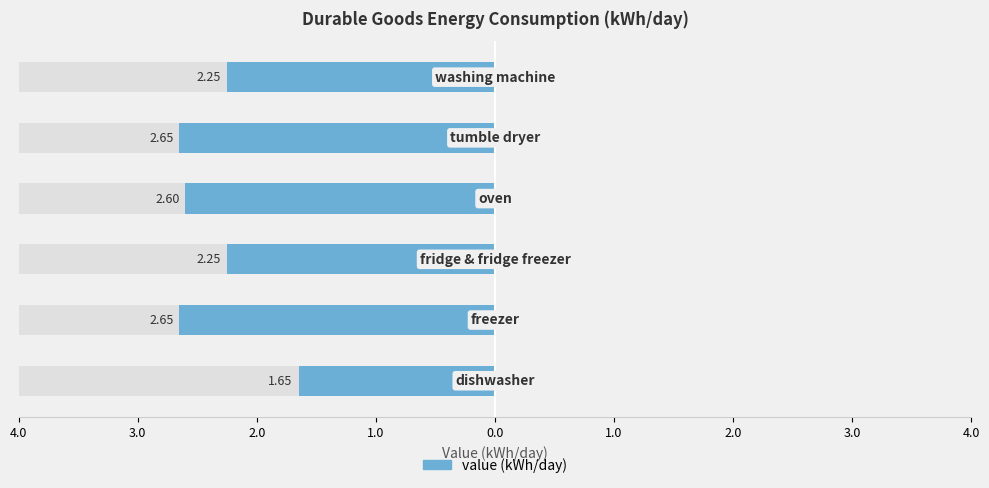

How many bars are there in total?

6